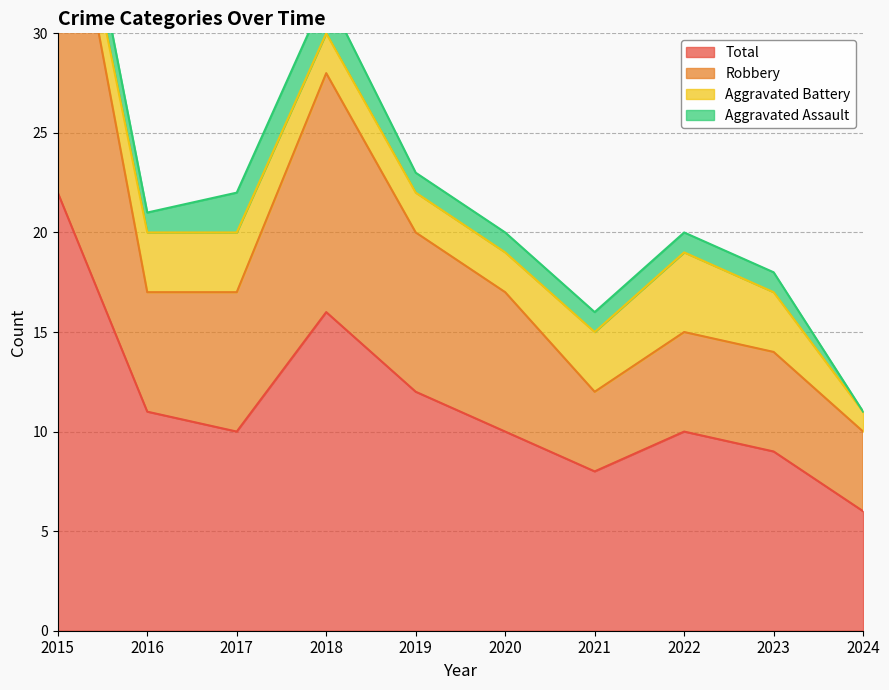

Between 2020 and 2023, which series saw the biggest shift?

Robbery